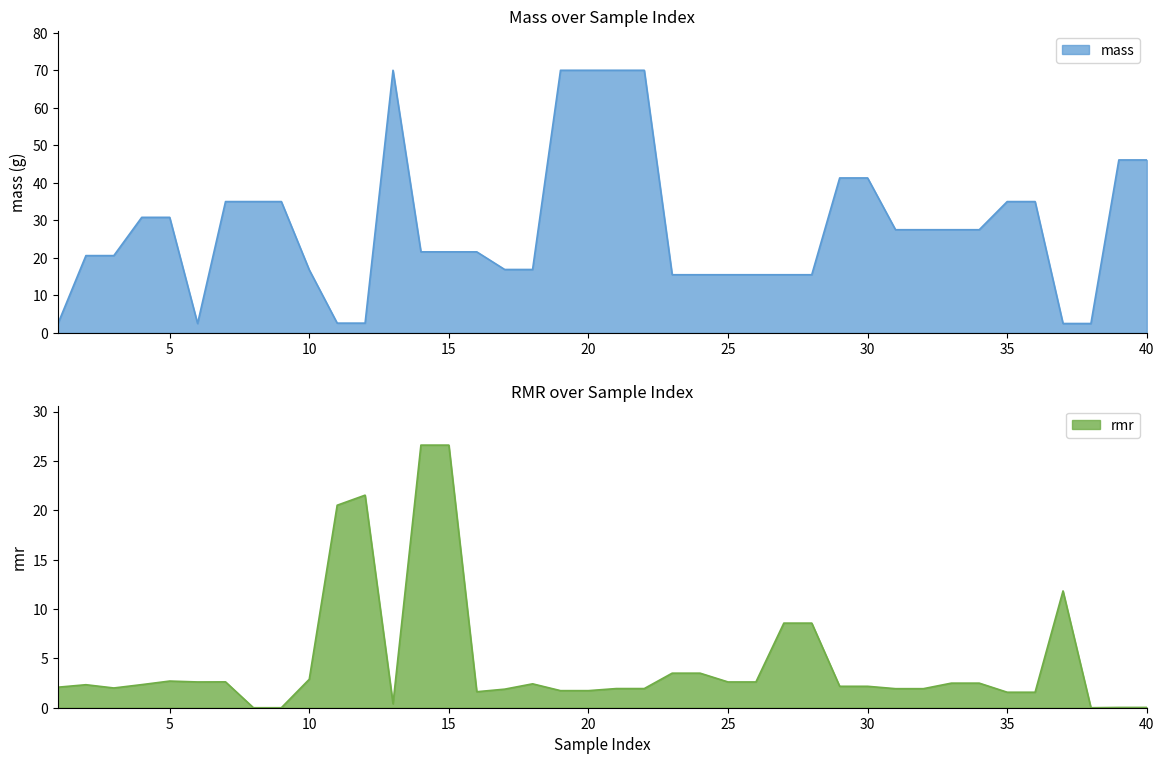

Rank the series by their maximum value, from highest to lowest.

mass, rmr